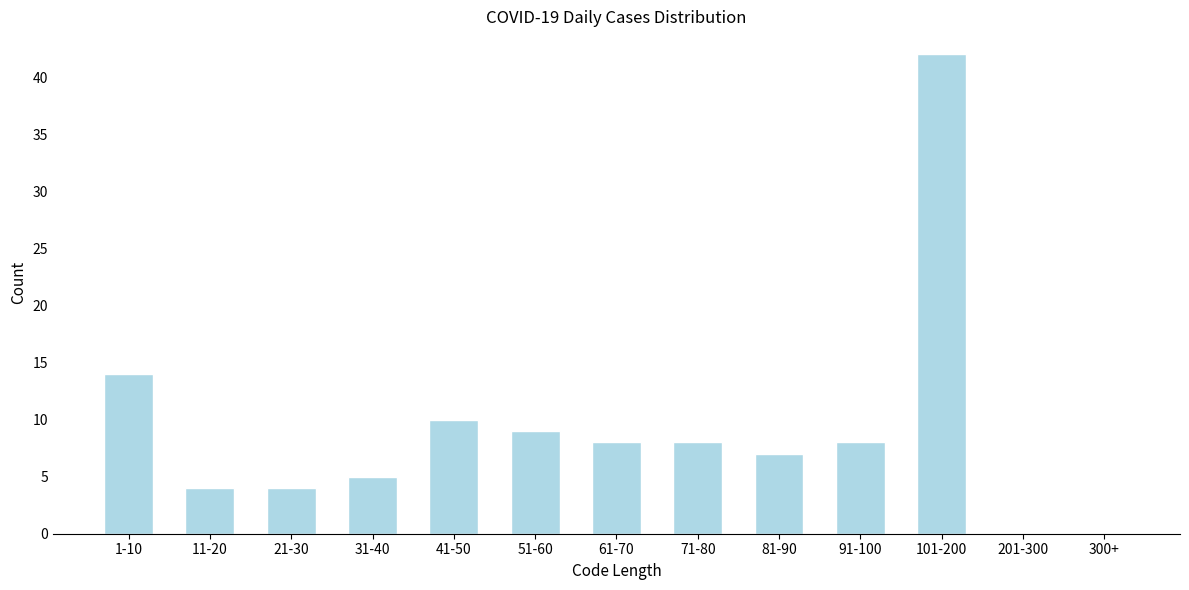

Reading right to left, extract all data points from this chart.

300+=0	201-300=0	101-200=42	91-100=8	81-90=7	71-80=8	61-70=8	51-60=9	41-50=10	31-40=5	21-30=4	11-20=4	1-10=14